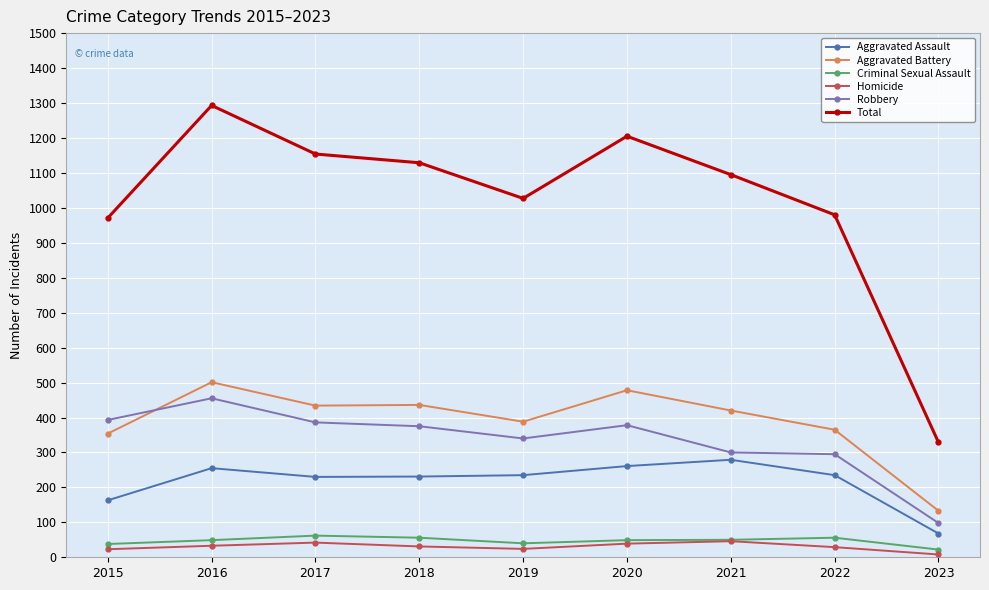

What is the value of the Aggravated Battery point at the 9th from the left?

133